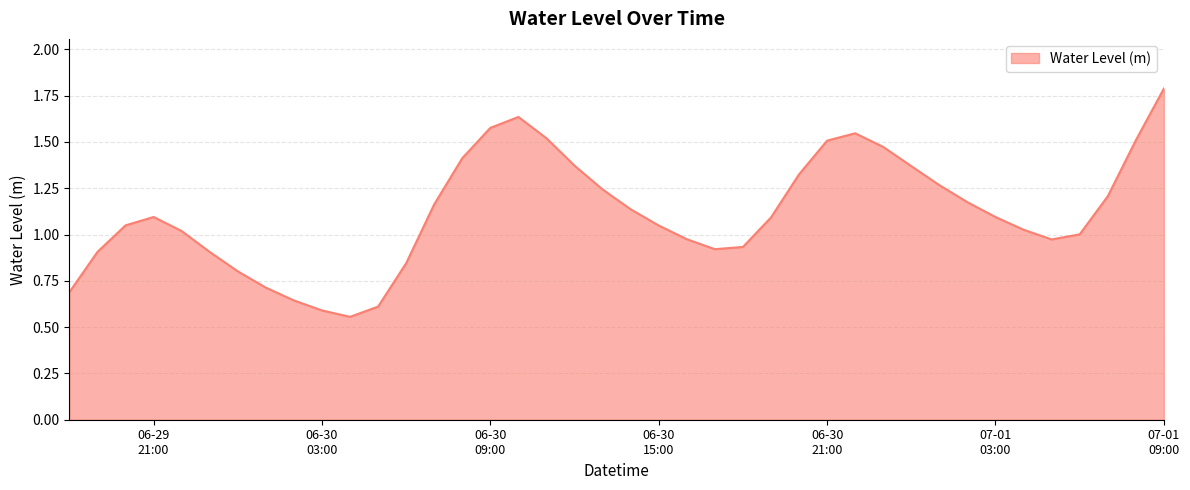

How many interior local peaks (higher than both neighbors) does the data have?

3